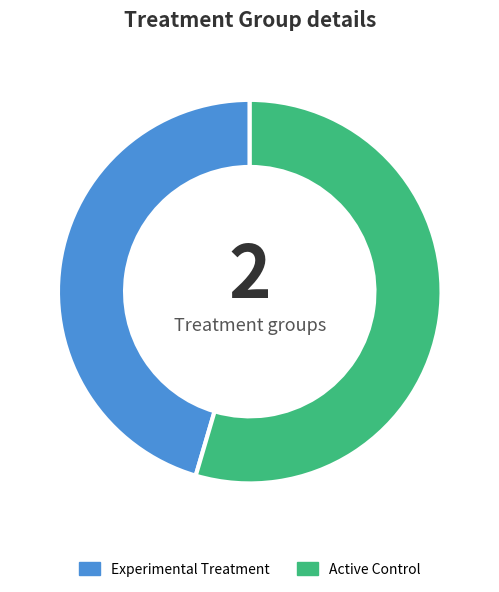

Is it true that Active Control is 68% of the pie?

False